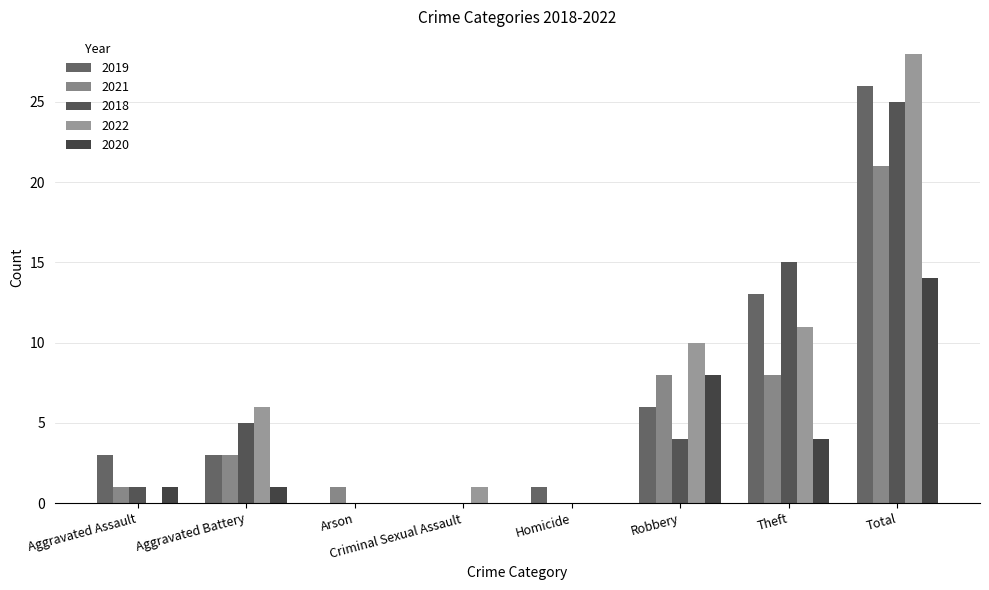

Which category has the lowest value across all series?

Arson